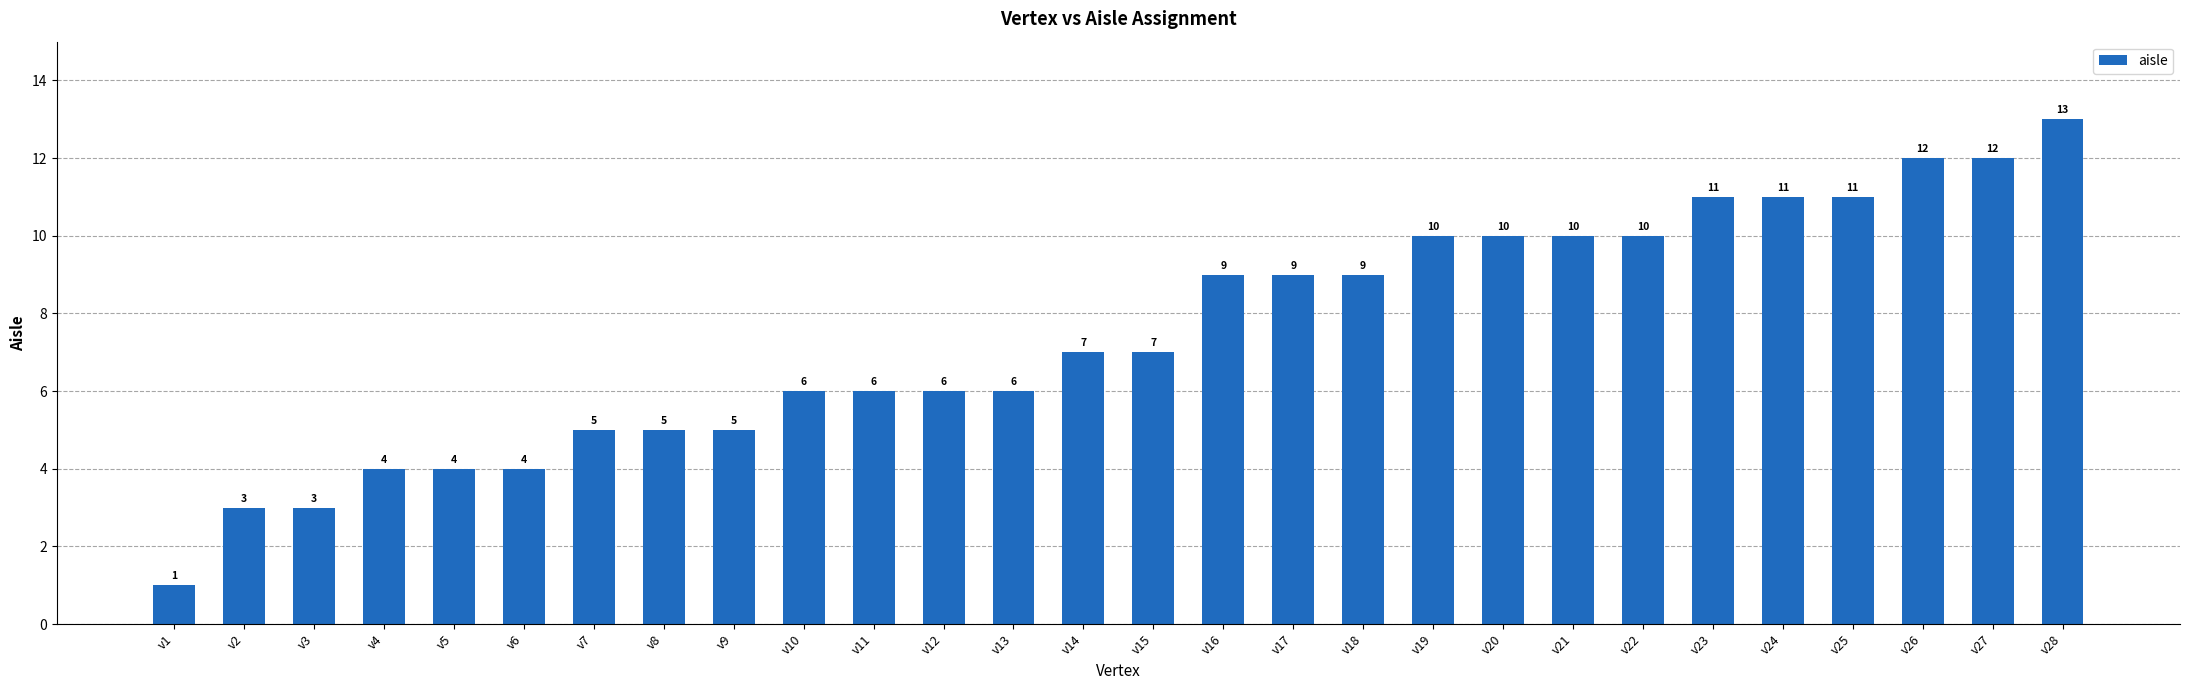

Which category has the lowest value across all series?

v1